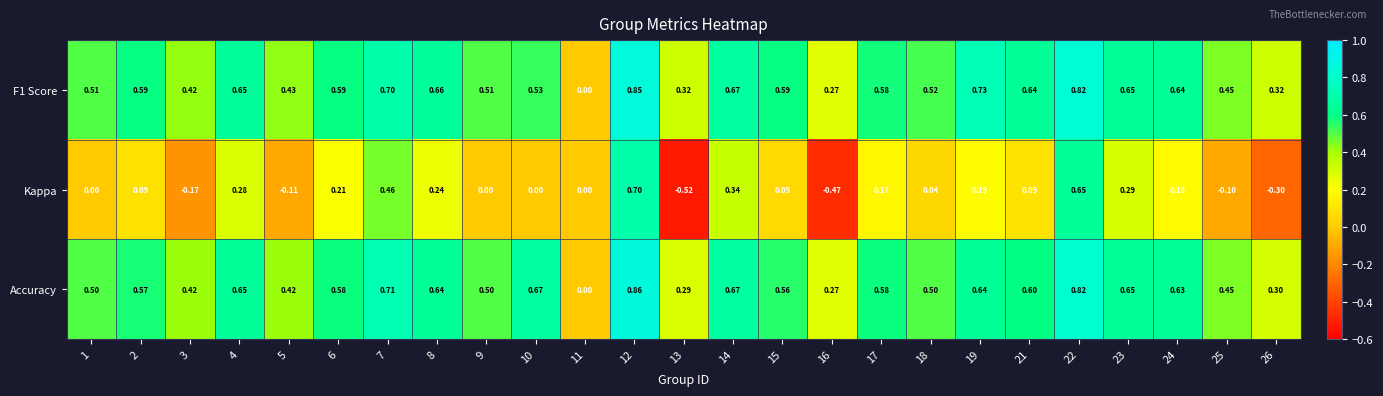

How many series are shown in this chart?

3